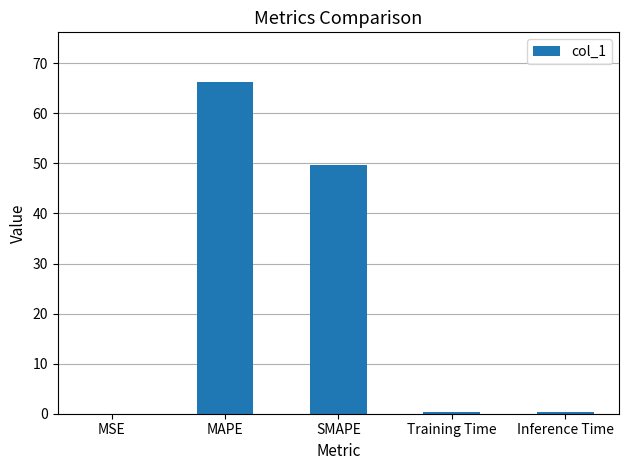

The chart shows a value of 0.4 at Inference Time. True or false?

True